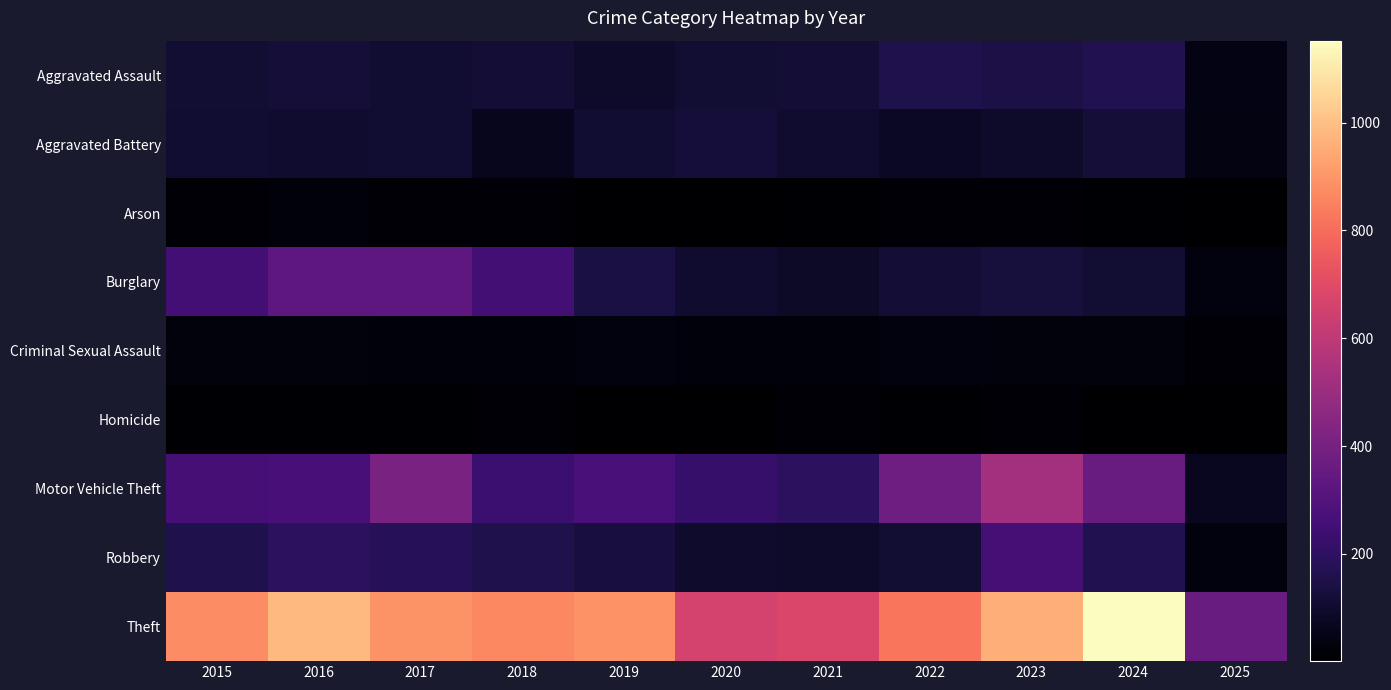

Which has a higher value, 2025 or 2015?

2015